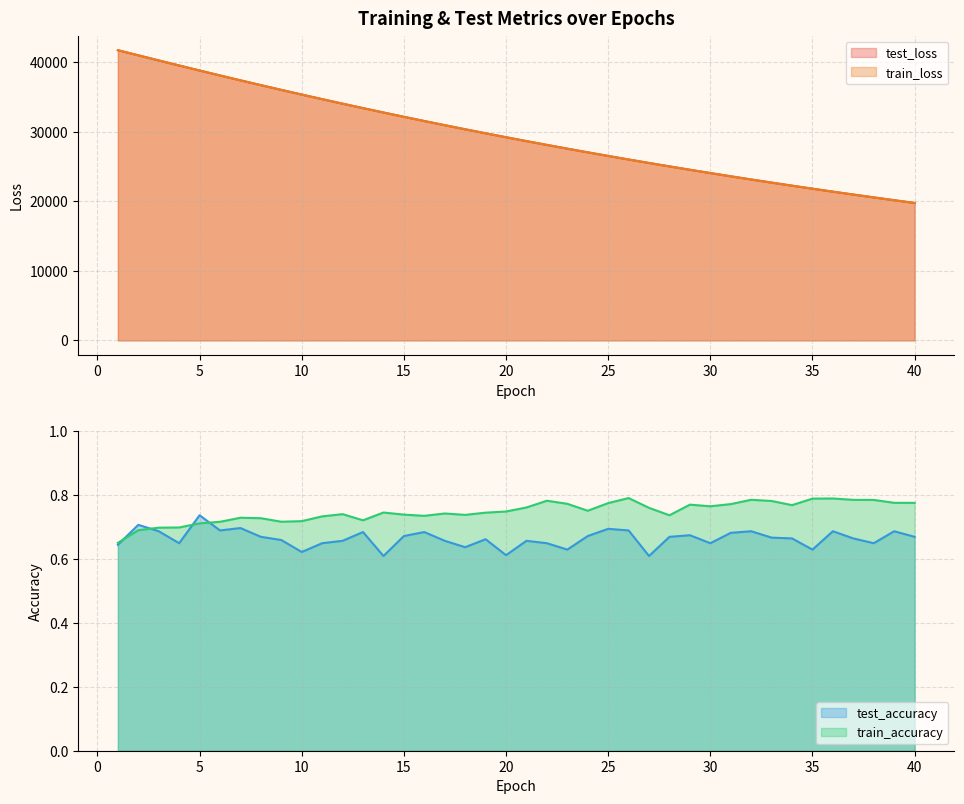

Between 17 and 28, which is larger?

17